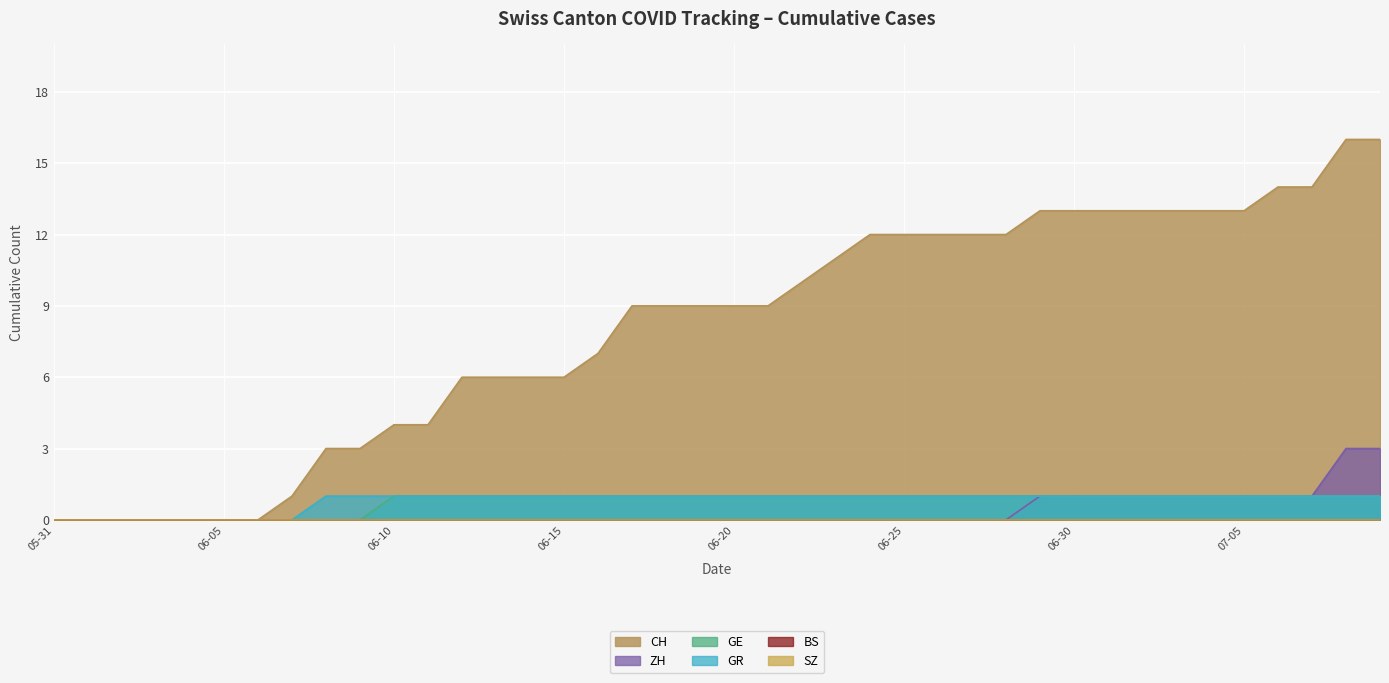

What position from the right is 2020-06-29?

11